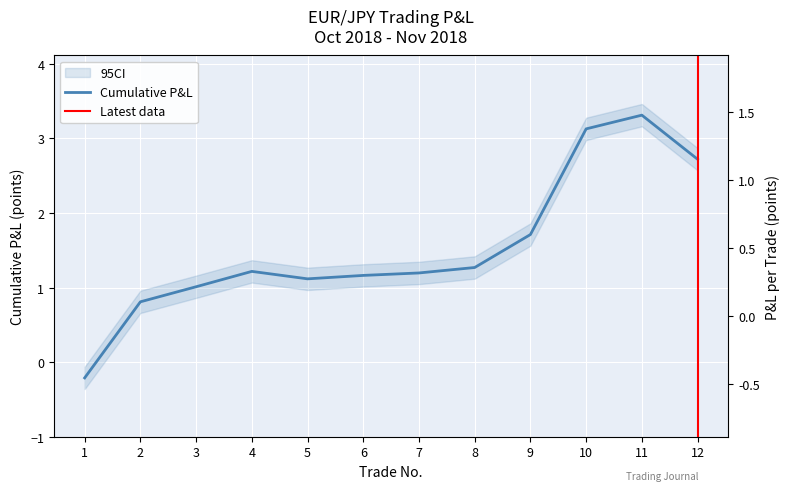

Reading left to right, what are all the values shown in this chart?

cumulative_pnl: 1=-0.2	2=0.8	3=1.0	4=1.2	5=1.1	6=1.2	7=1.2	8=1.3	9=1.7	10=3.1	11=3.3	12=2.7
pnl_per_trade: 1=-0.2	2=1.0	3=0.2	4=0.2	5=-0.1	6=0.0	7=0.0	8=0.1	9=0.4	10=1.4	11=0.2	12=-0.6